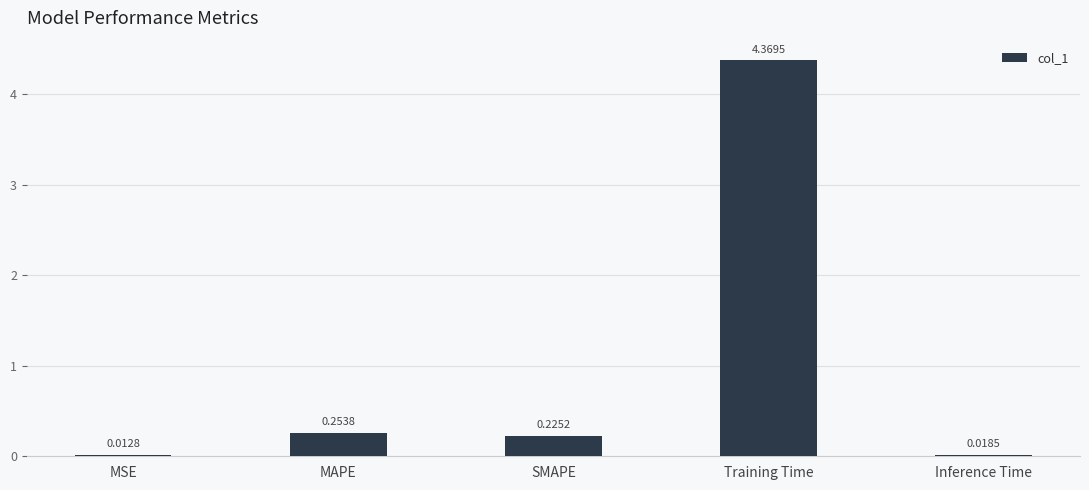

What is the change in value from Training Time to Inference Time?

-4.4